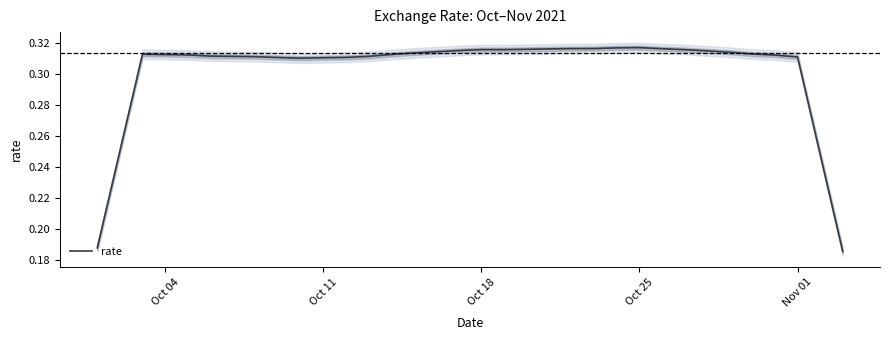

Count the number of data series in this chart.

1